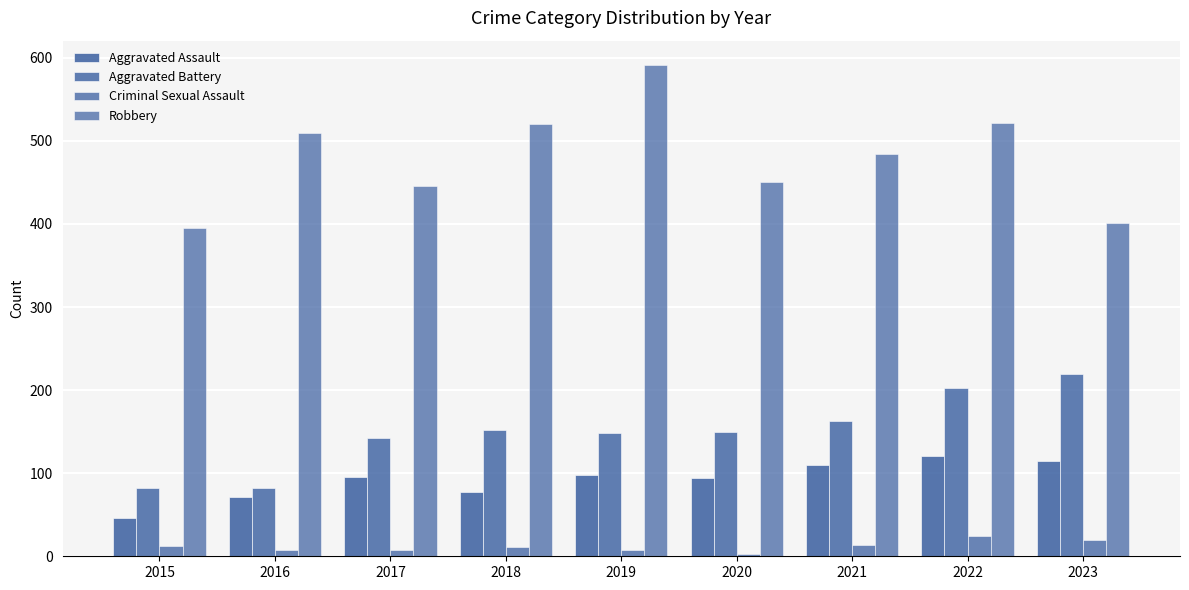

Does the chart contain stacked bars?

No